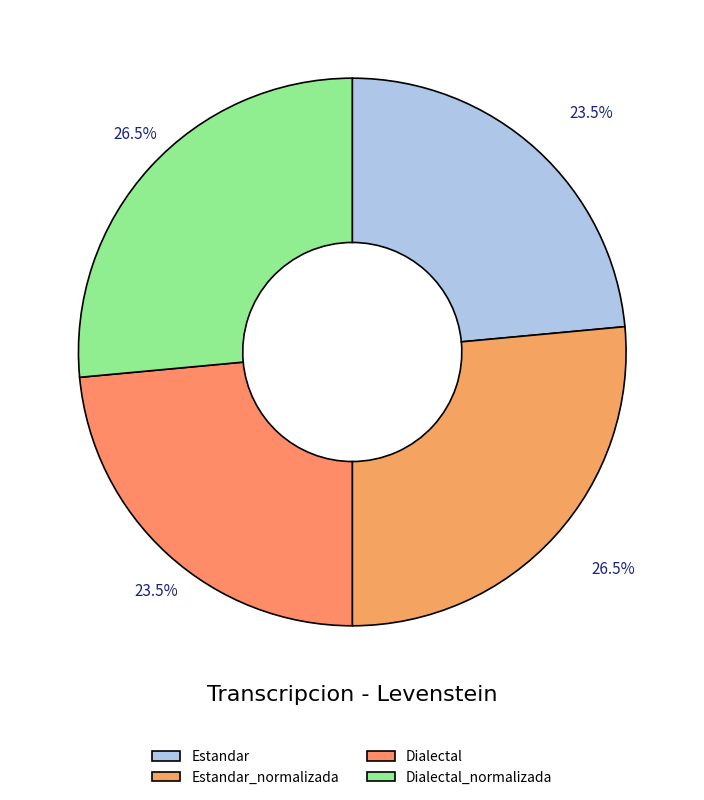

Is it true that Estandar_normalizada is 26% of the pie?

True